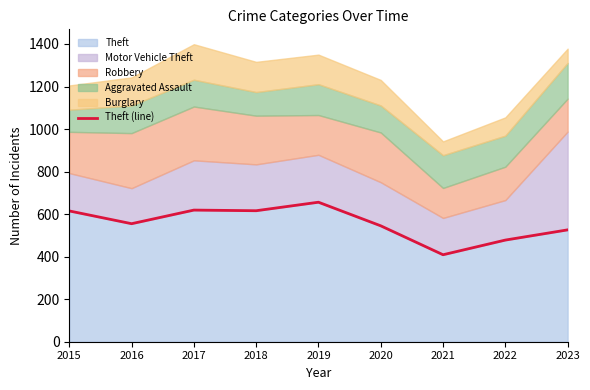

The chart shows a value of 141 at 2023. True or false?

False